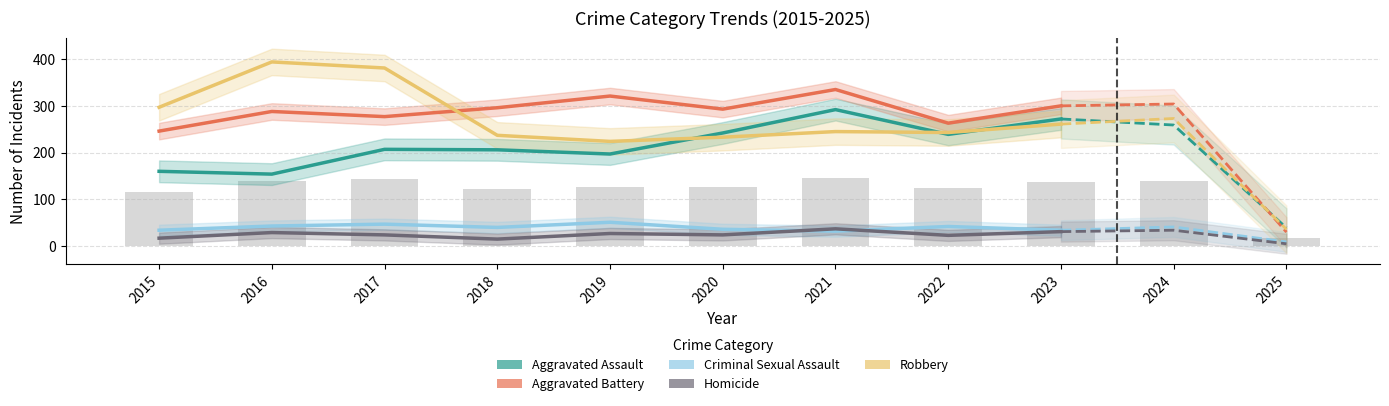

What is the greatest value displayed?

394